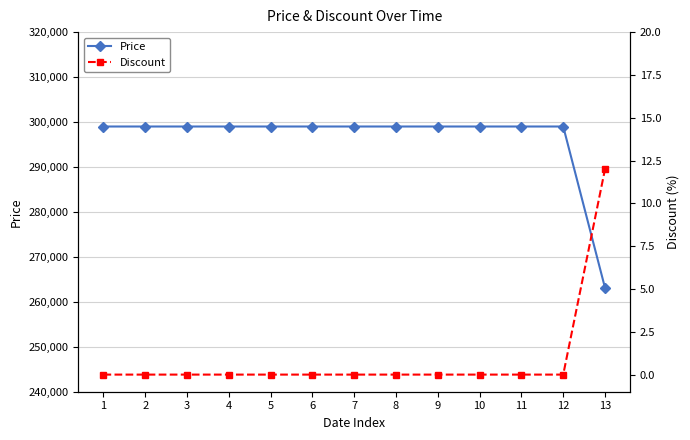

Which has a higher value, 11 or 5?

11